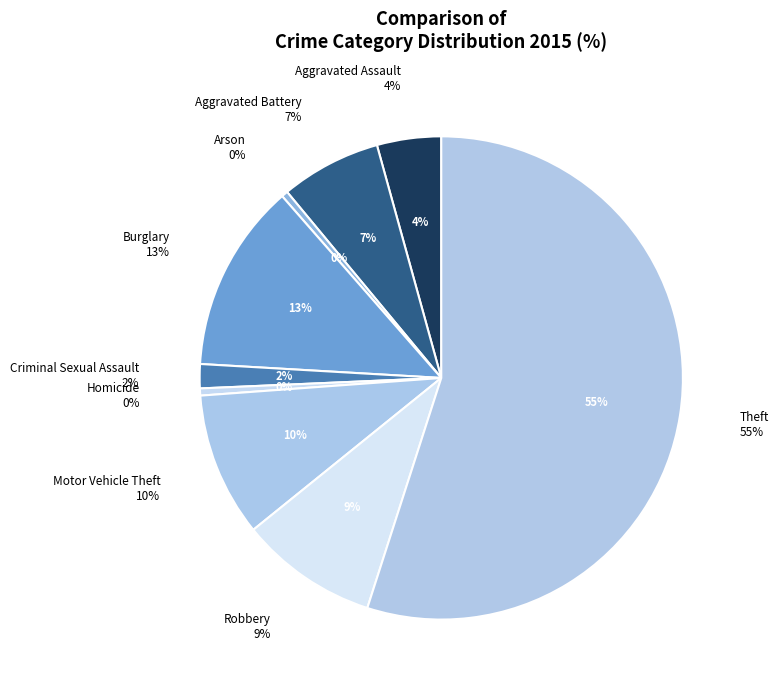

To the nearest percent, what is the average slice percentage?

11%